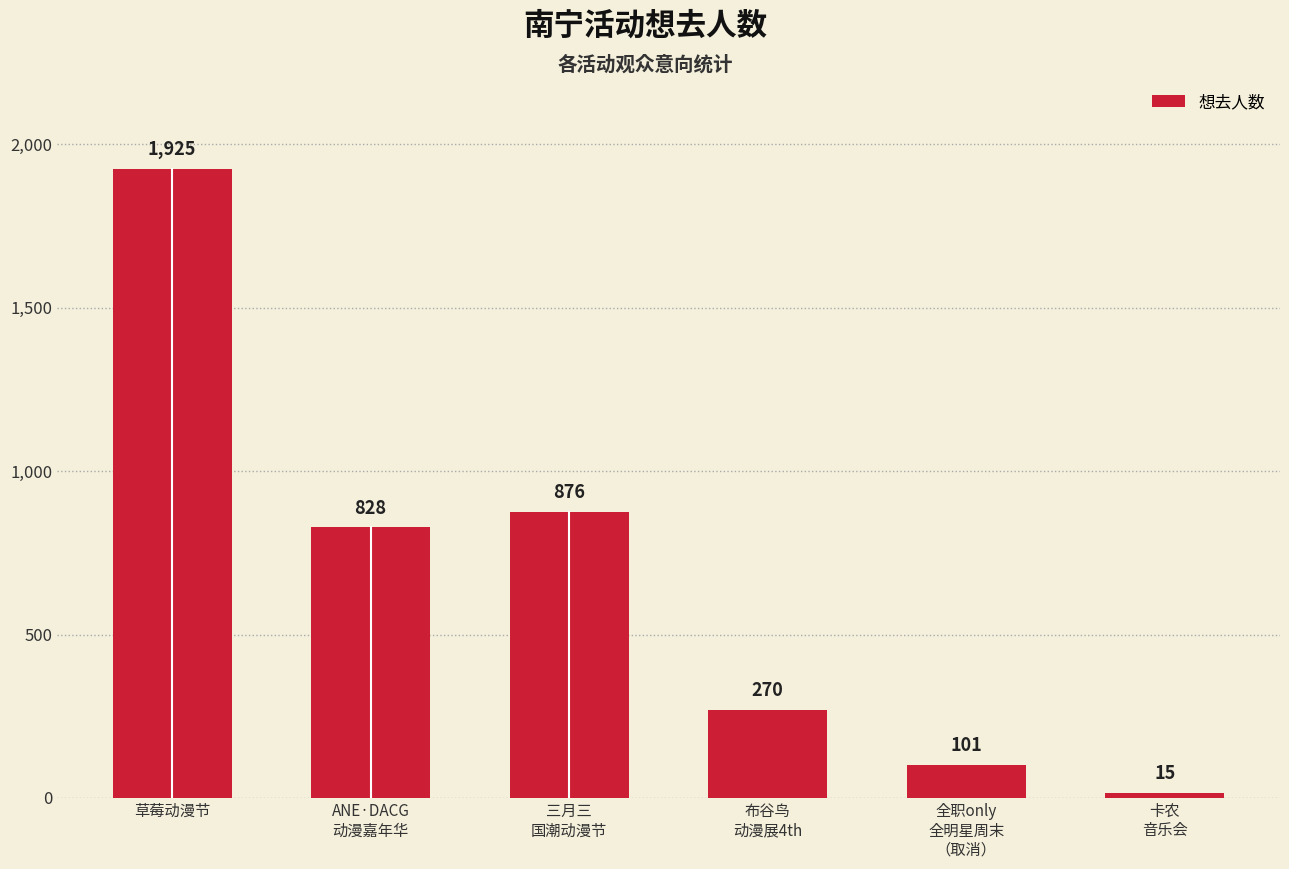

Count the number of categories in the chart.

6